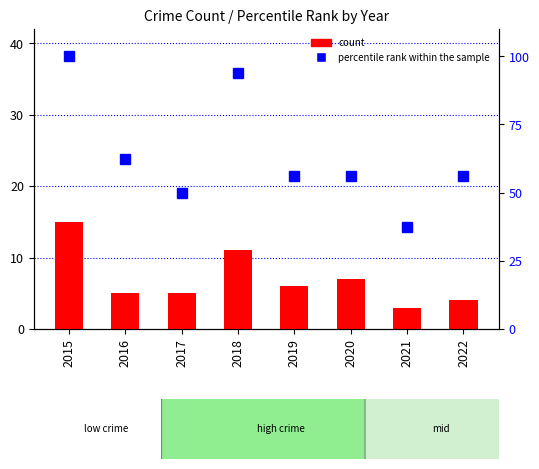

Which series has the widest spread of values?

percentile rank within the sample